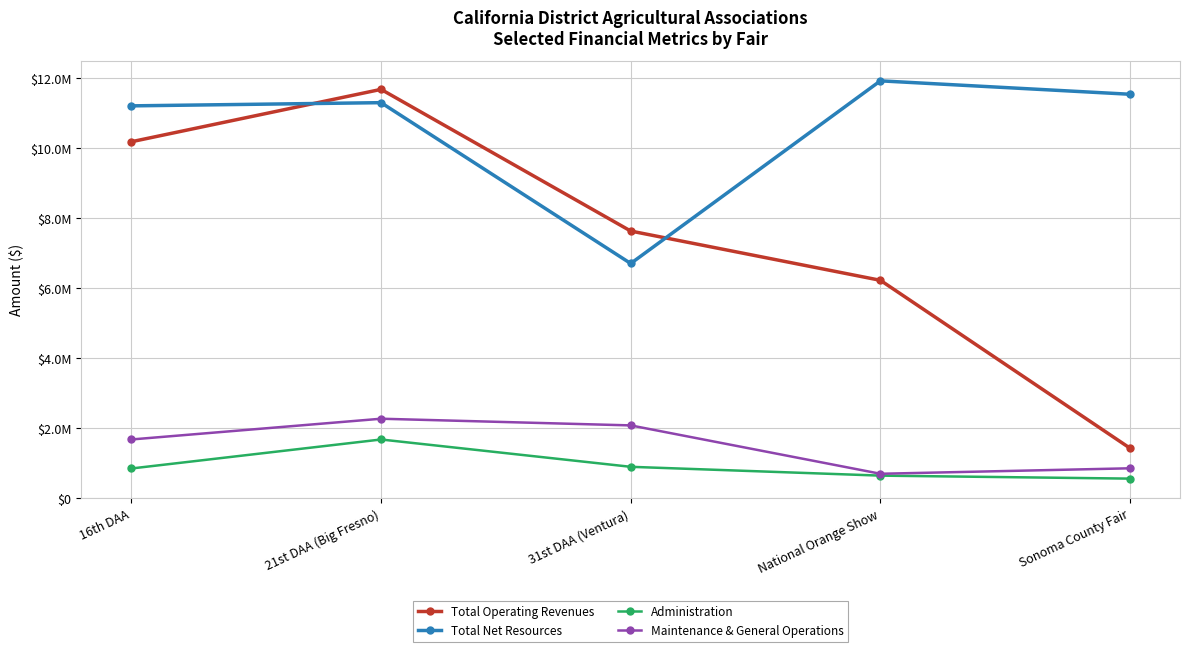

What are all the series names shown in the legend?

Total Operating Revenues, Total Net Resources, Administration, Maintenance & General Operations